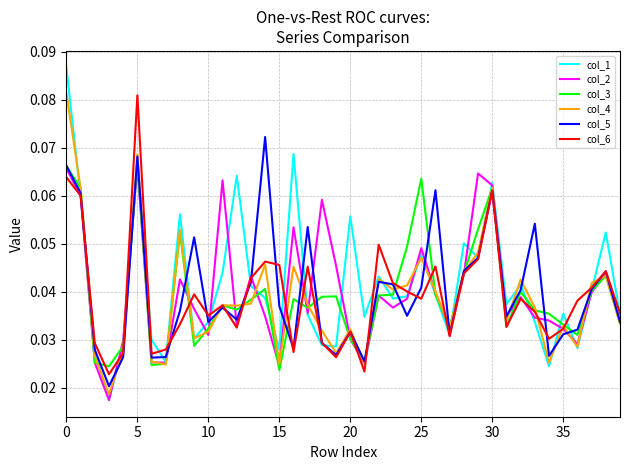

What is the label of the 12th point from the left?

11